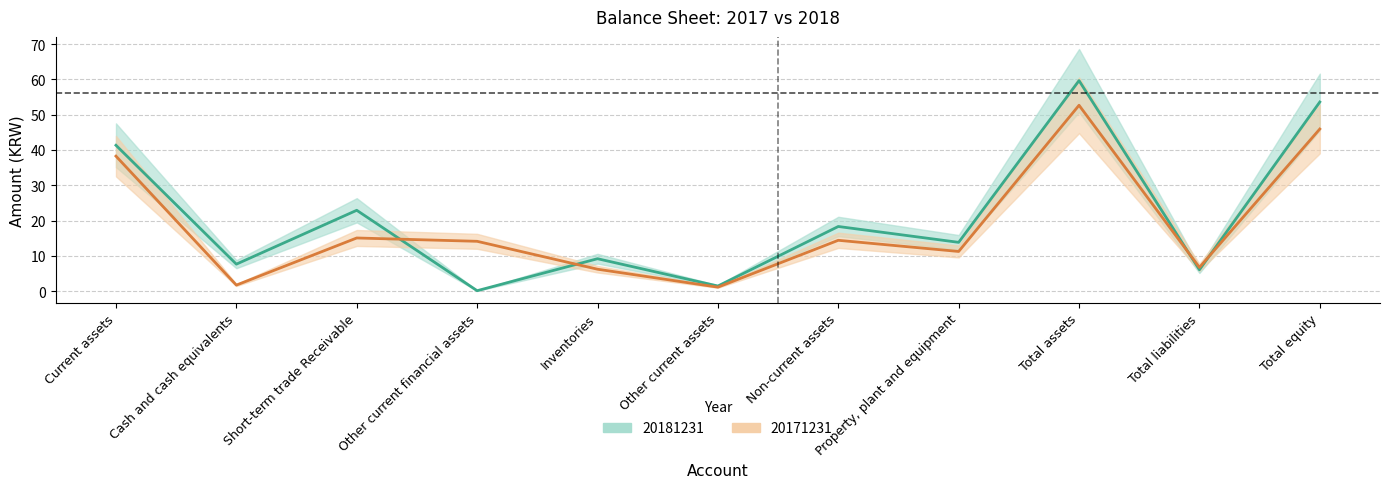

Which series has the widest spread of values?

20181231